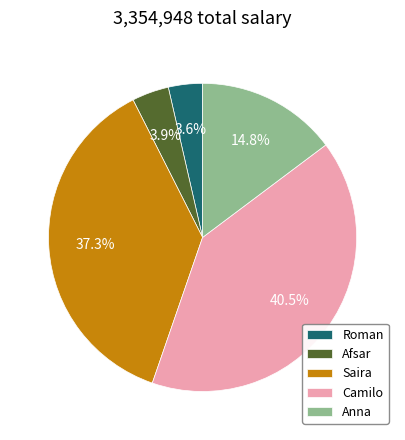

True or false: Saira accounts for 37% of the total.

True